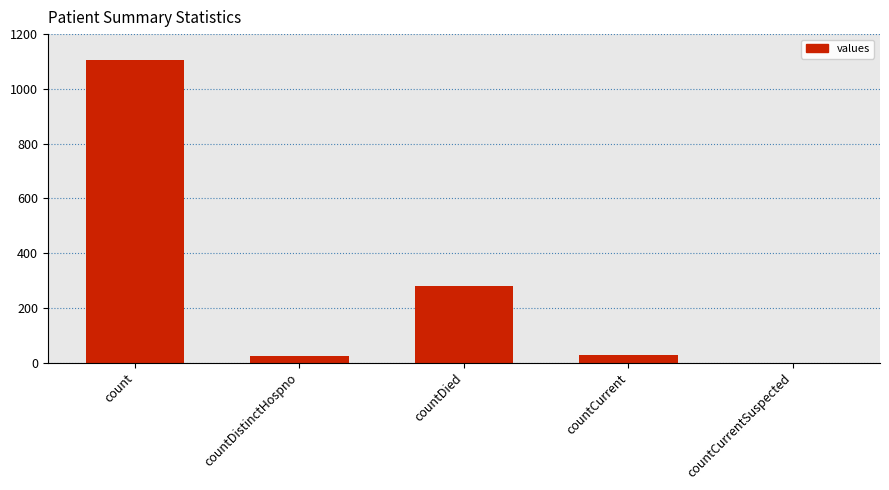

Where is the data nearest to the value 552?

countDied